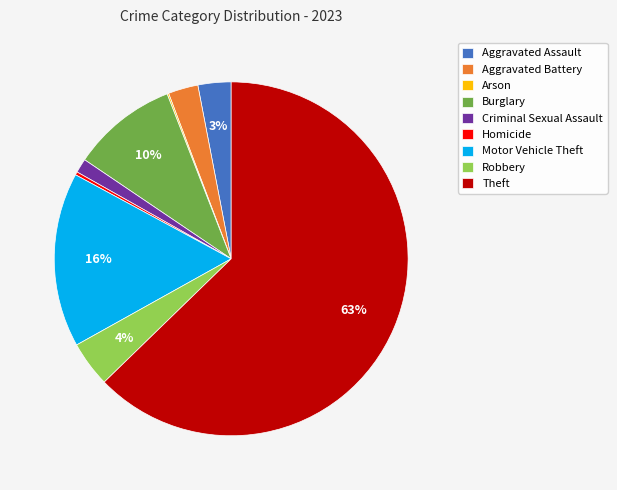

Is the sum of Aggravated Assault and Motor Vehicle Theft greater than half?

No